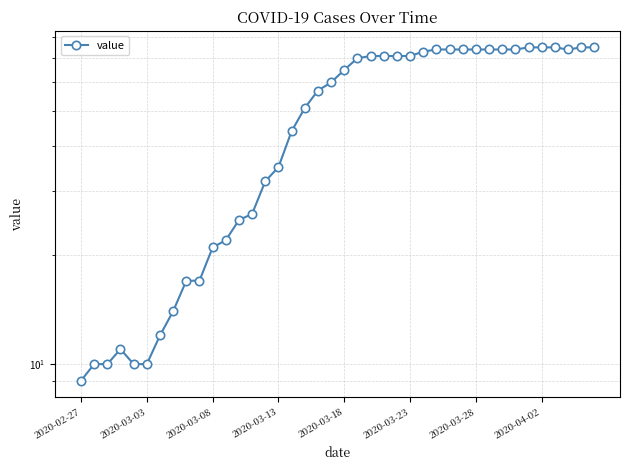

Between 30 and 23, which is larger?

30